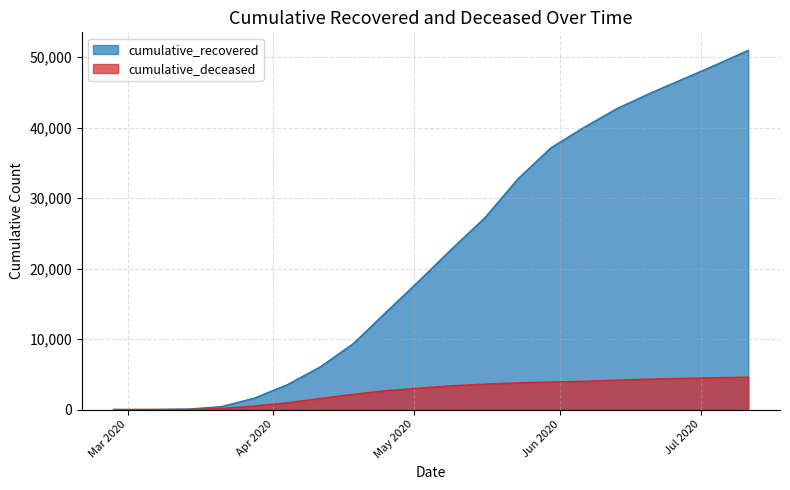

At which label is cumulative_recovered closest to 25484?

2020-05-16